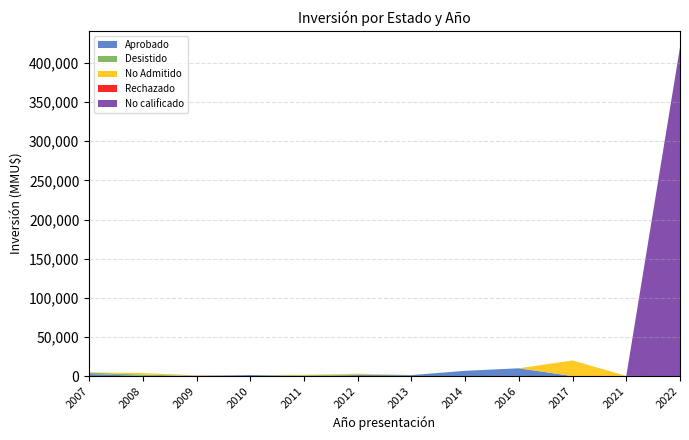

What is the maximum value for Aprobado?

10000